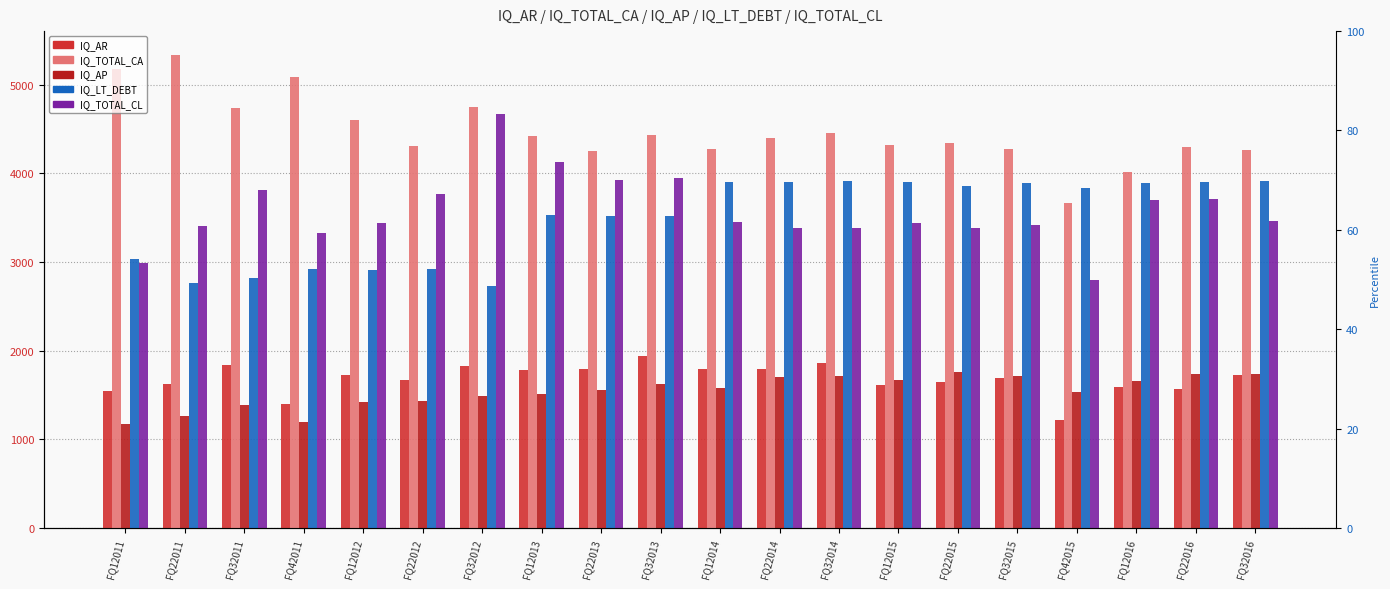

How many data points in IQ_AP are above 1581?

10